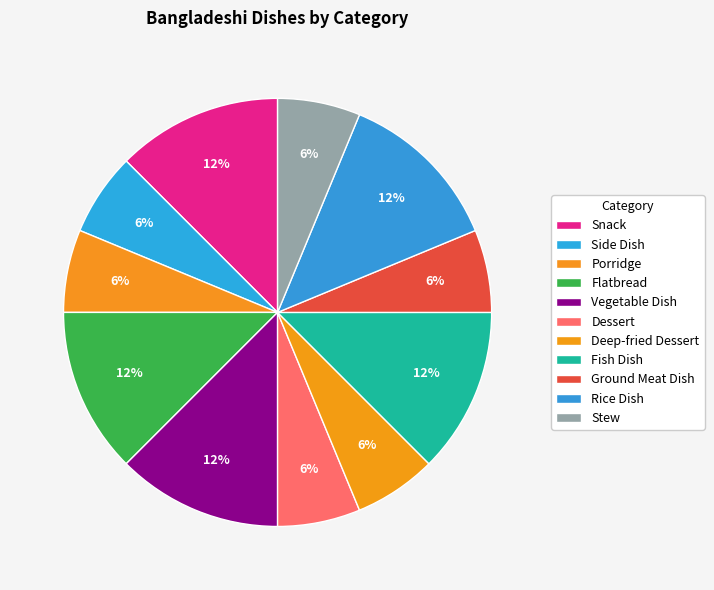

Approximately how many times larger is the value at Vegetable Dish compared to Fish Dish?

1.0